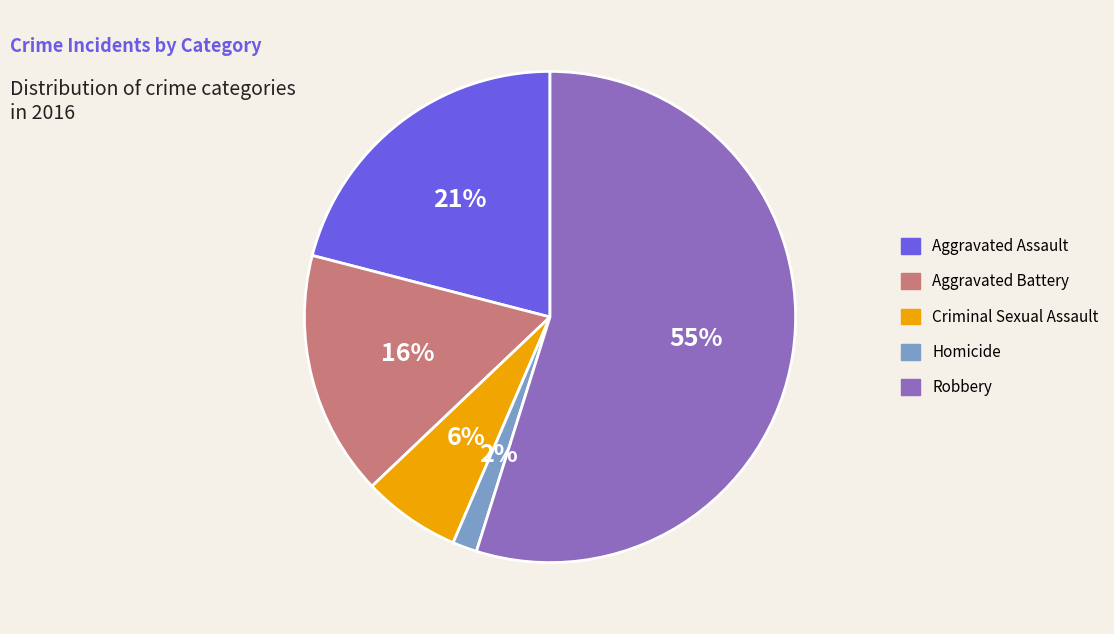

How many segments does this pie chart have?

5